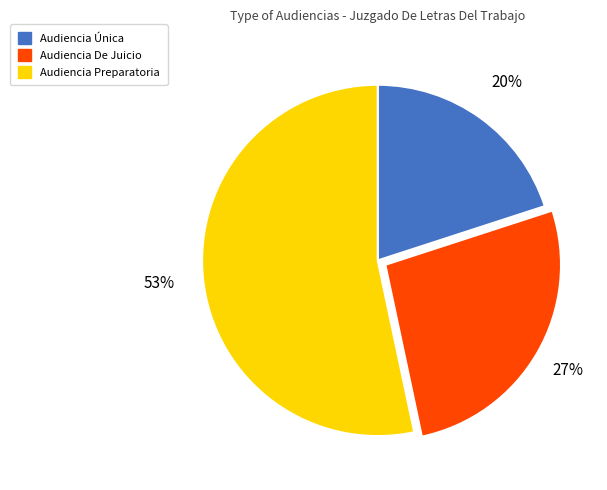

To the nearest percent, what is the difference between the largest and smallest slice percentages?

33%